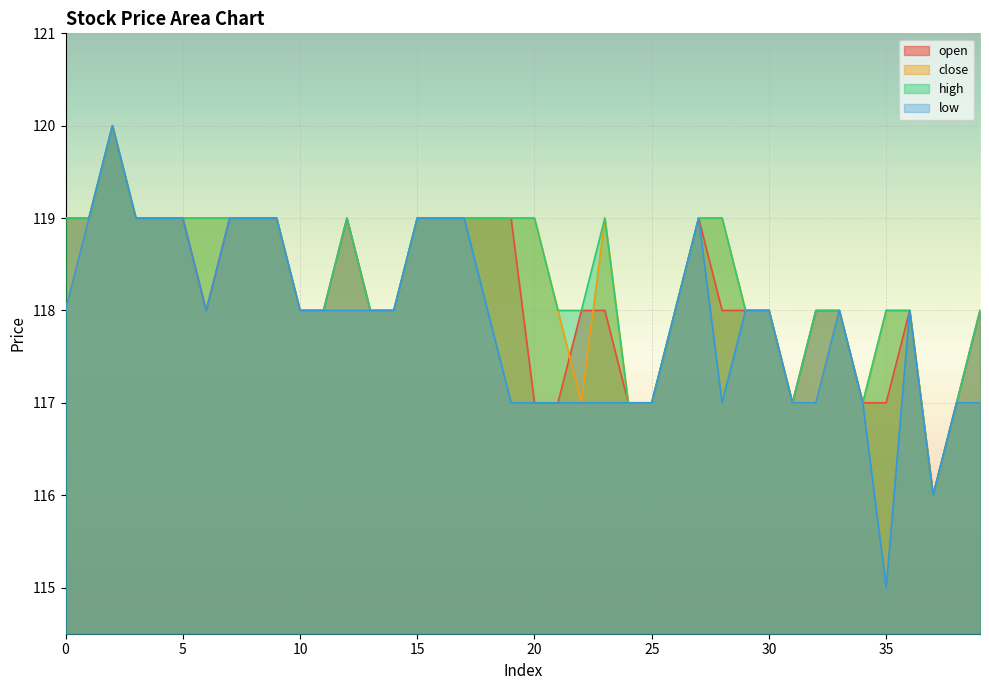

True or false: low has a value of 119 at 3.

True